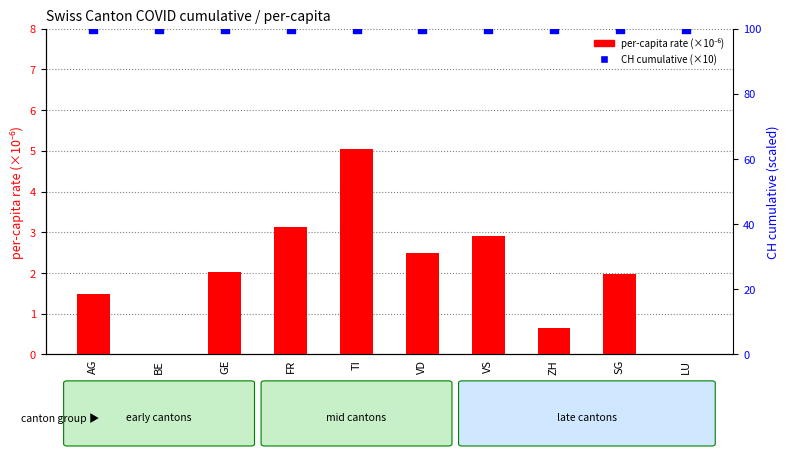

Is the value of CH cumulative (×10) at FR greater than the value of per-capita rate (x1e-6) at LU?

Yes